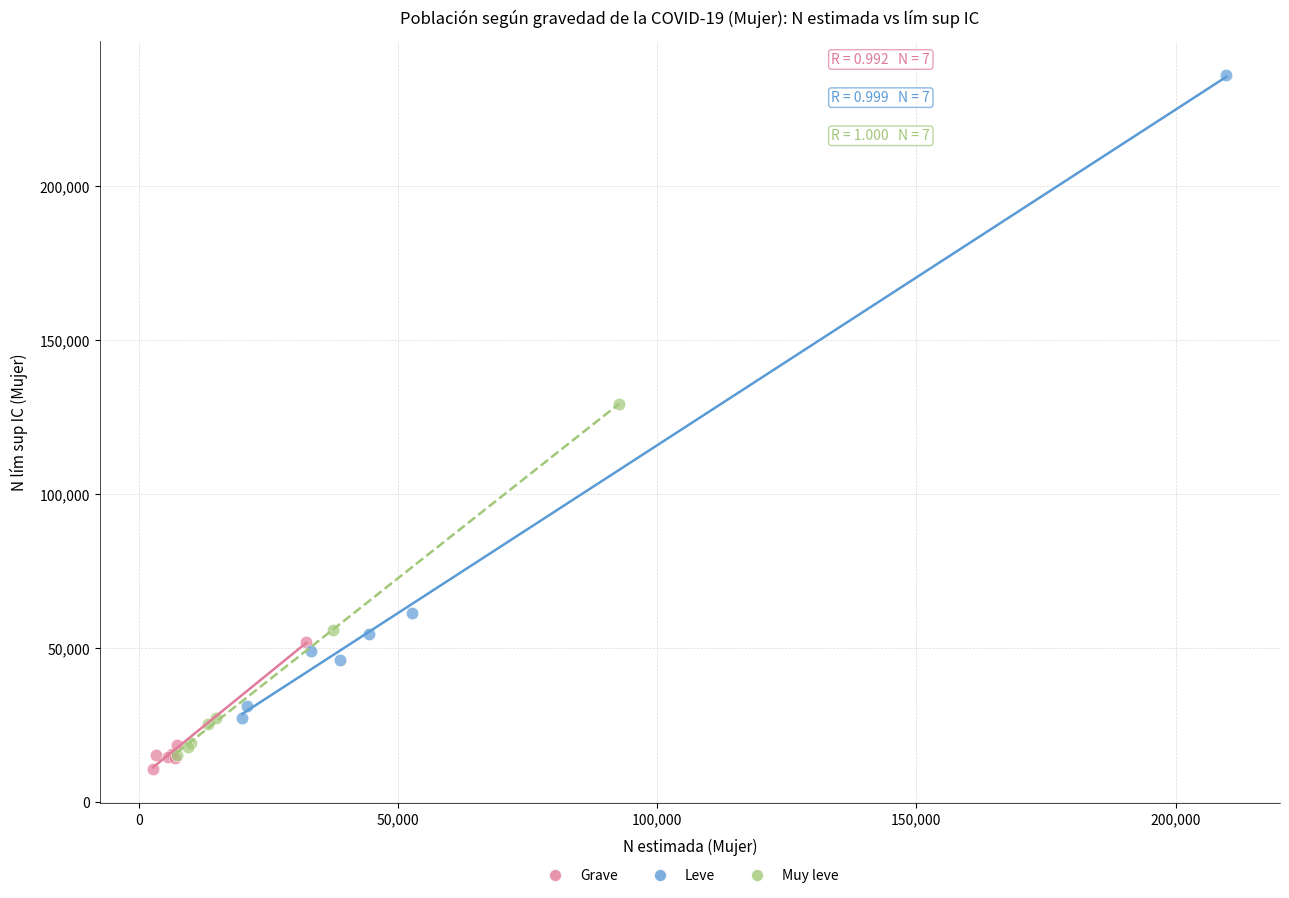

Which series has the widest spread of Y values?

Leve